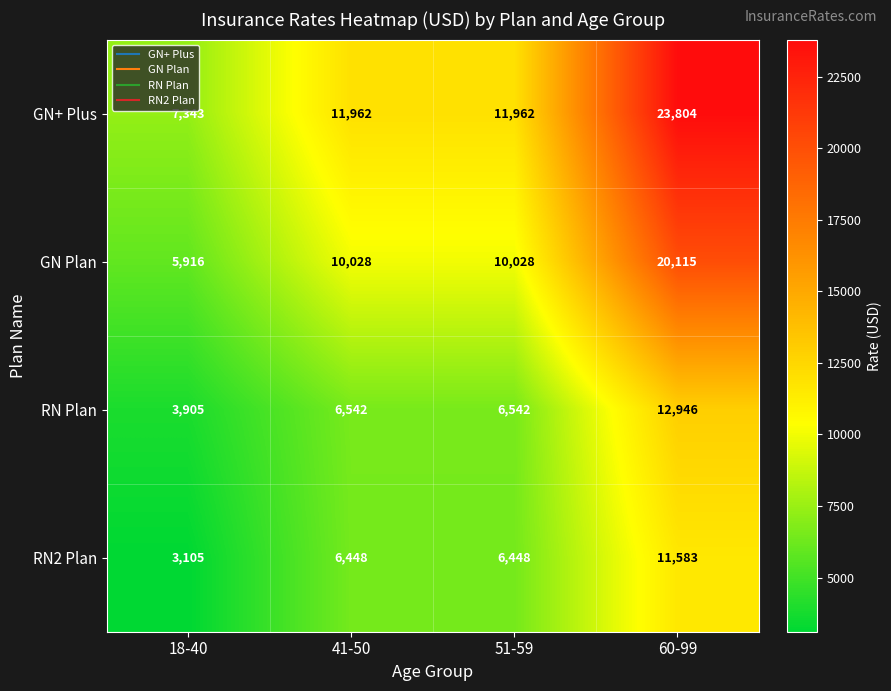

What is the sum of all RN Plan values?

29935